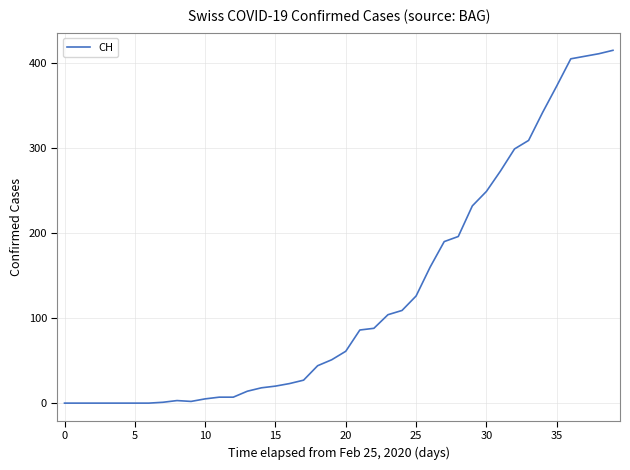

What is the difference between the maximum and minimum values?

415